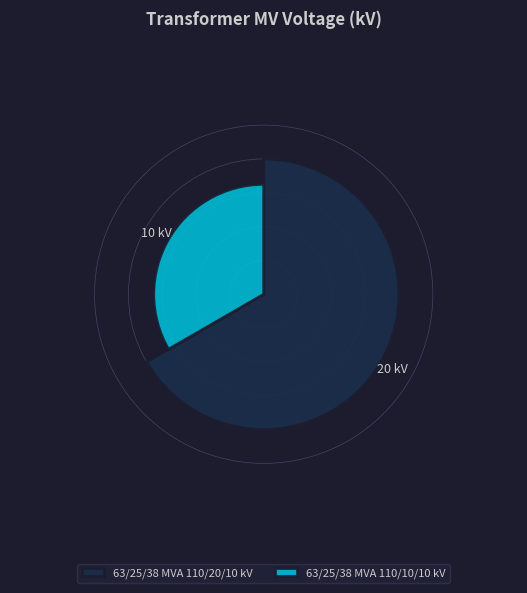

To the nearest percent, what portion does 63/25/38 MVA 110/10/10 kV represent?

33%